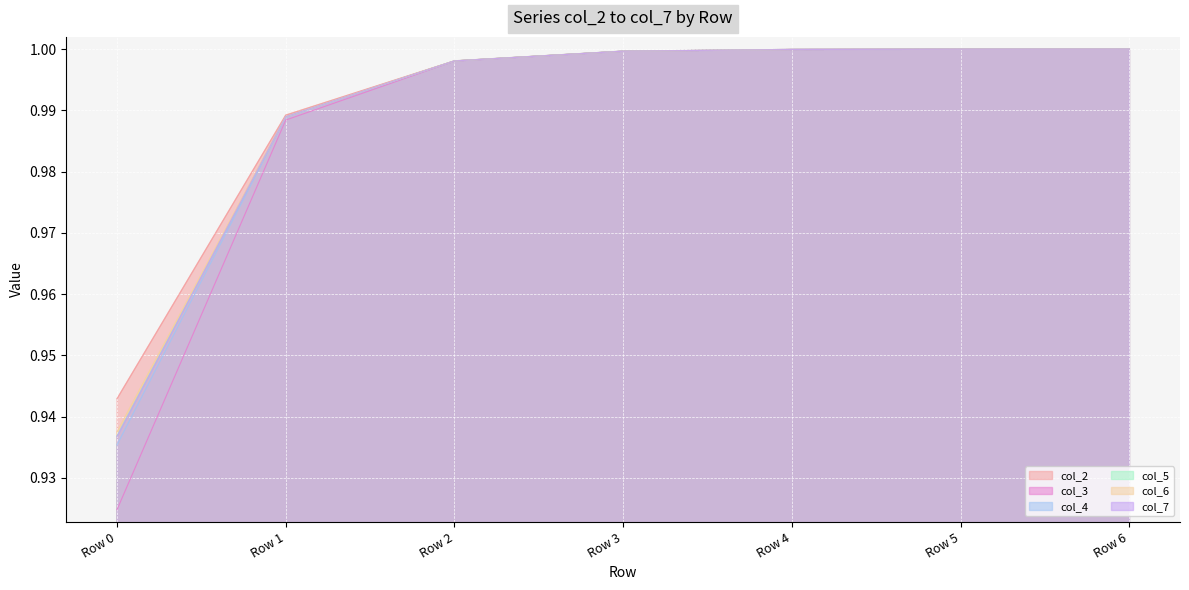

True or false: col_3 has more than 0 points higher than both neighbors.

False